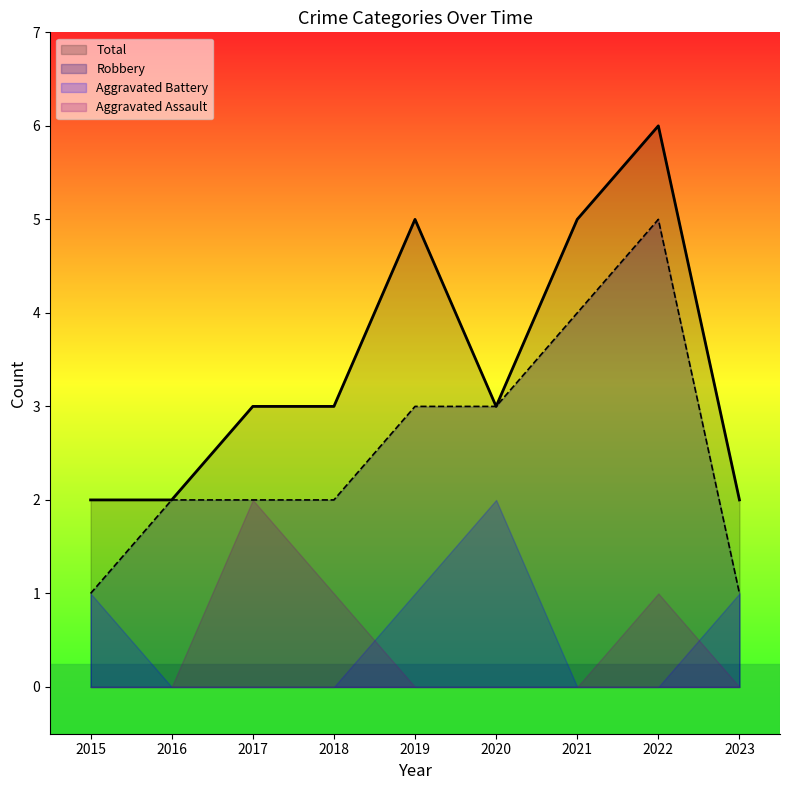

How many data points in Robbery are above 2?

4